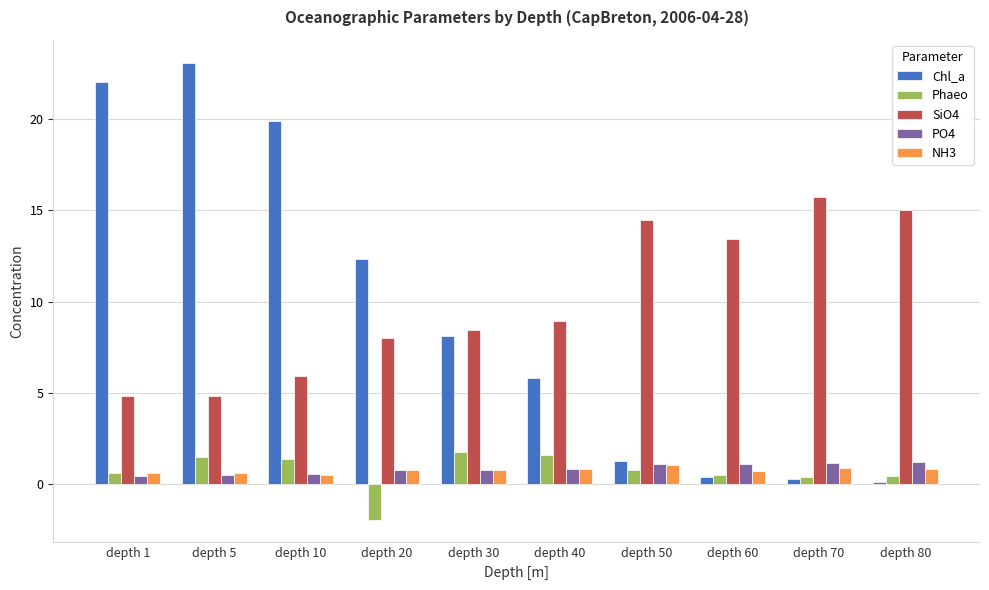

At which label is Chl_a closest to 11?

depth 20